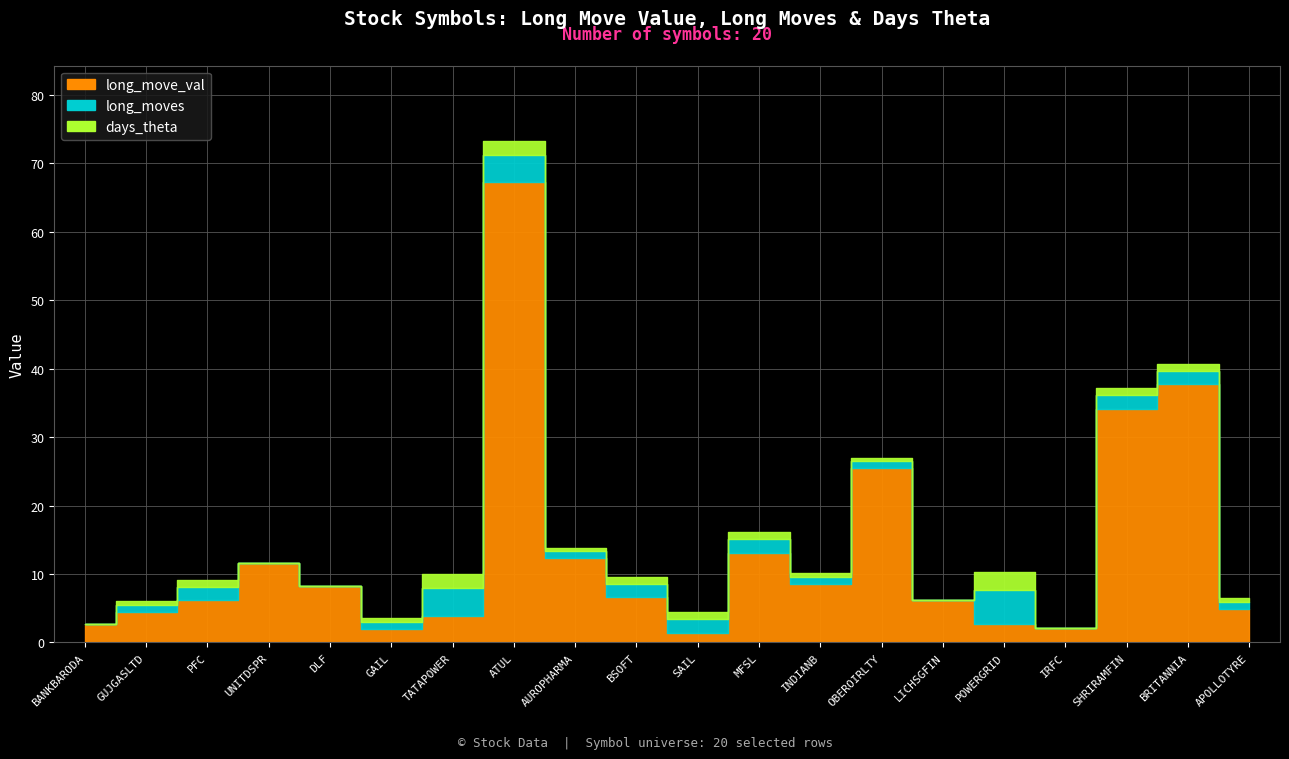

The long_move_val series shows 32.1 at ATUL. True or false?

False